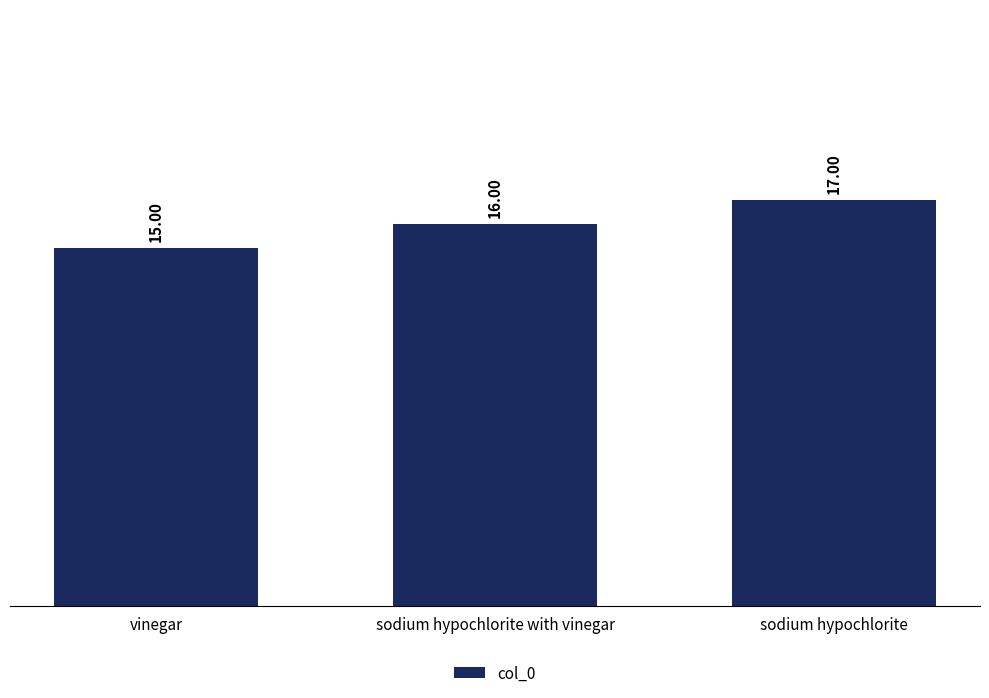

What is the minimum value shown in the chart?

15